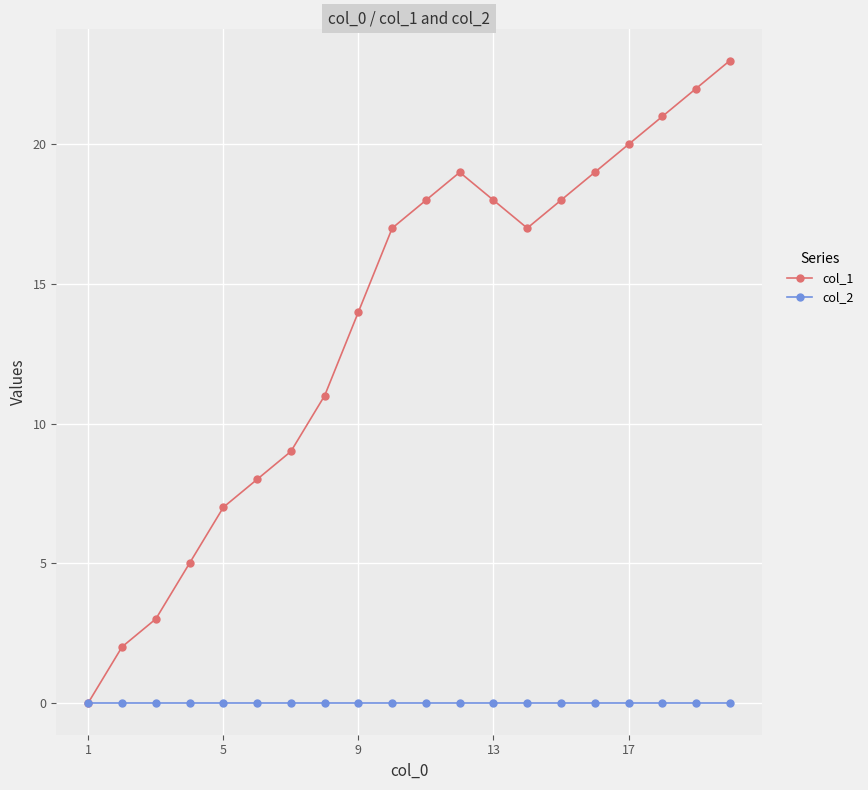

How many interior local valleys does the col_1 series have?

1